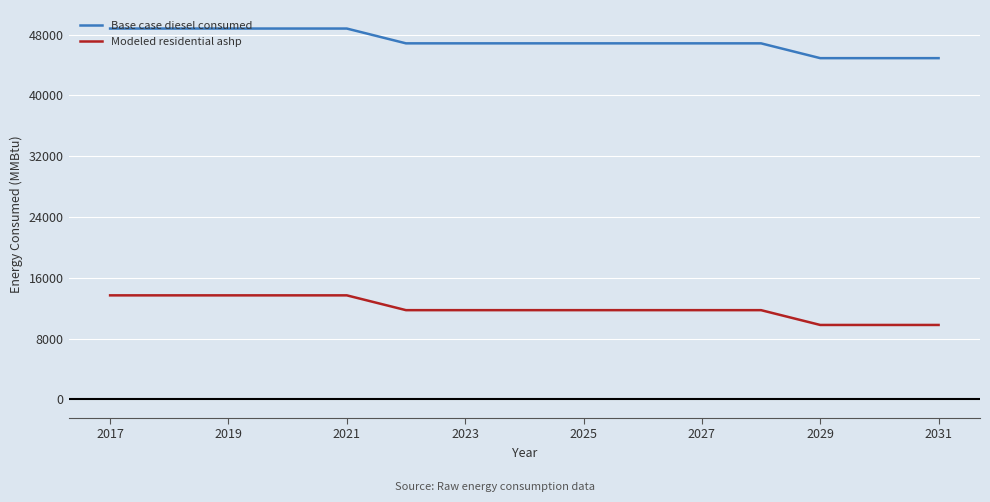

Rank the series by their maximum value, from highest to lowest.

Base case diesel consumed, Modeled residential ashp